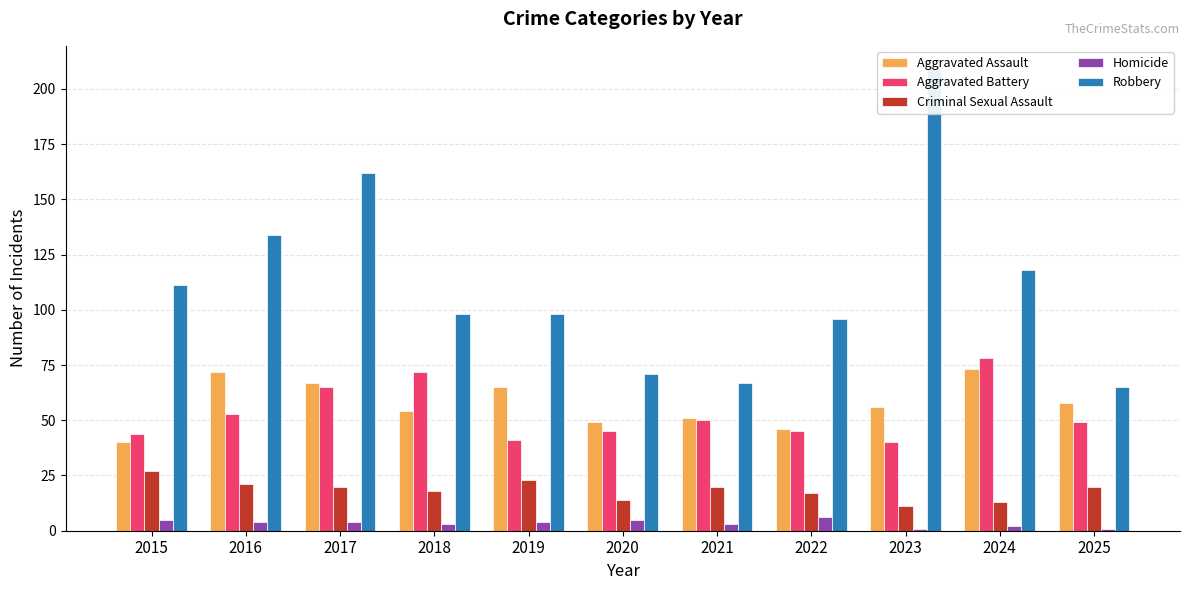

What is the difference between the second highest and second lowest values in the Robbery series?

95